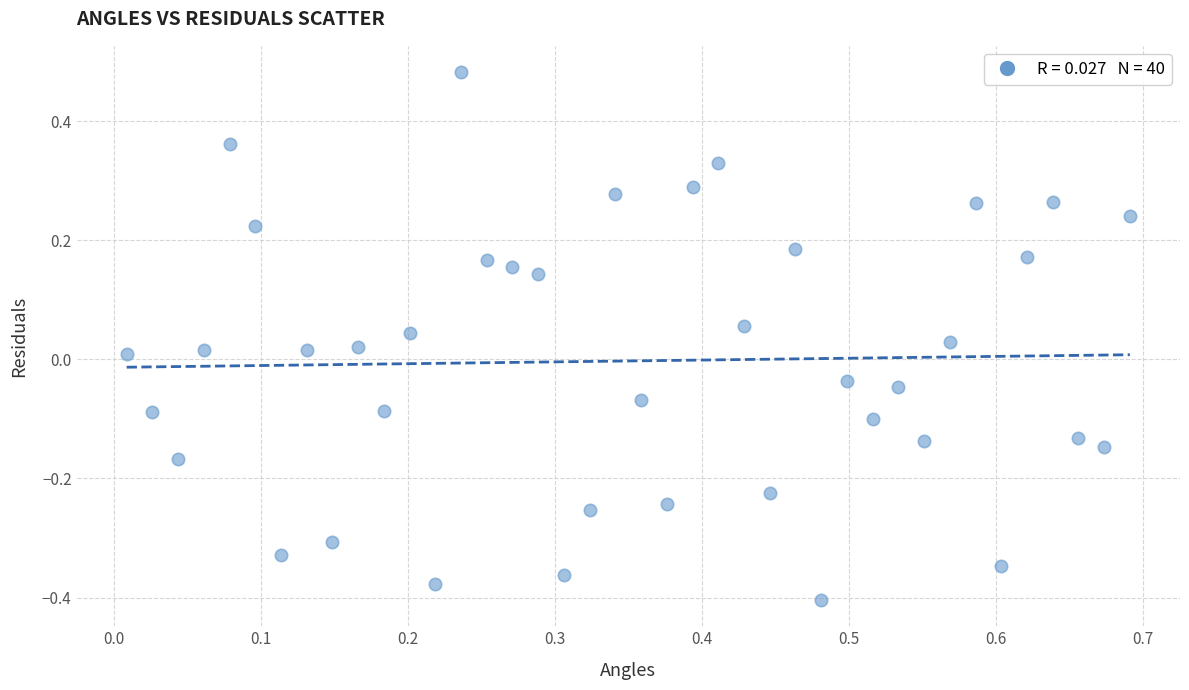

What is the range of Y values (max minus min)?

0.9